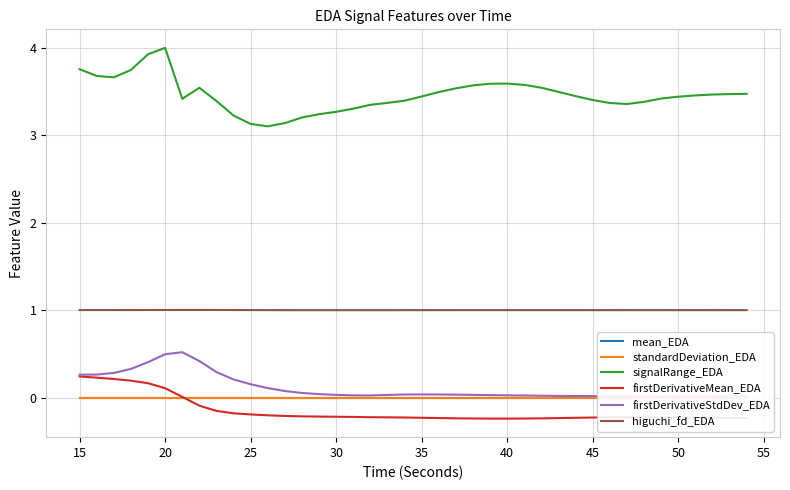

Which series has the largest range (max minus min)?

signalRange_EDA